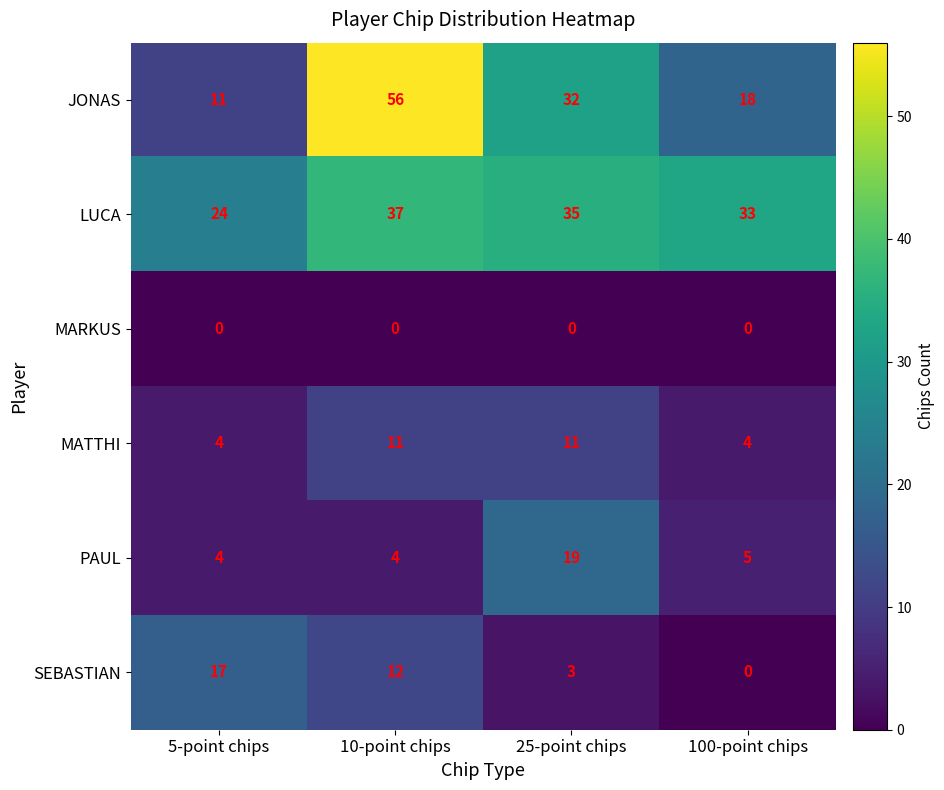

Which series has the largest total across all categories?

LUCA